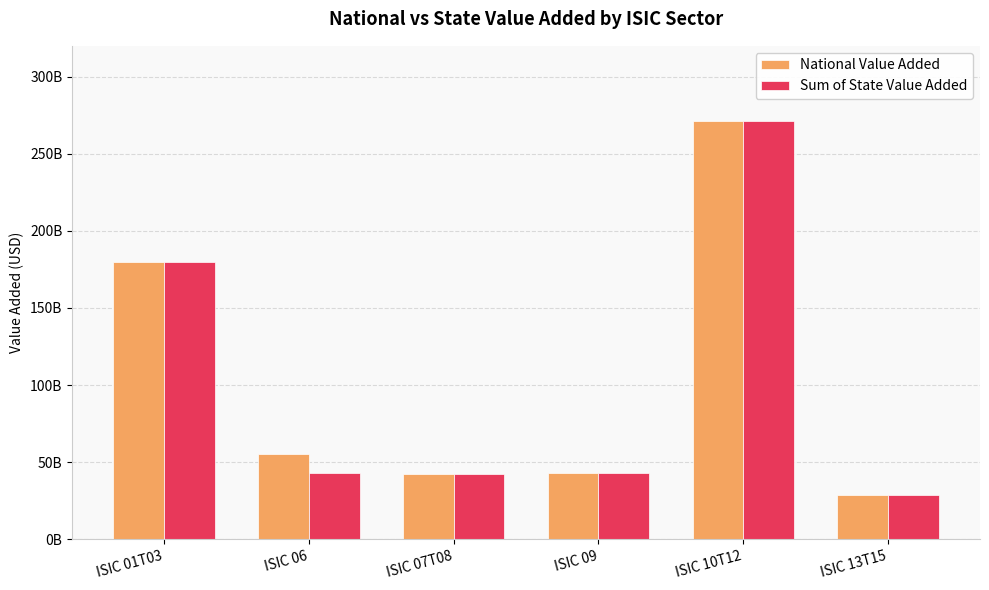

What is the approximate value of Sum of State Value Added at ISIC 13T15?

28425361000.0